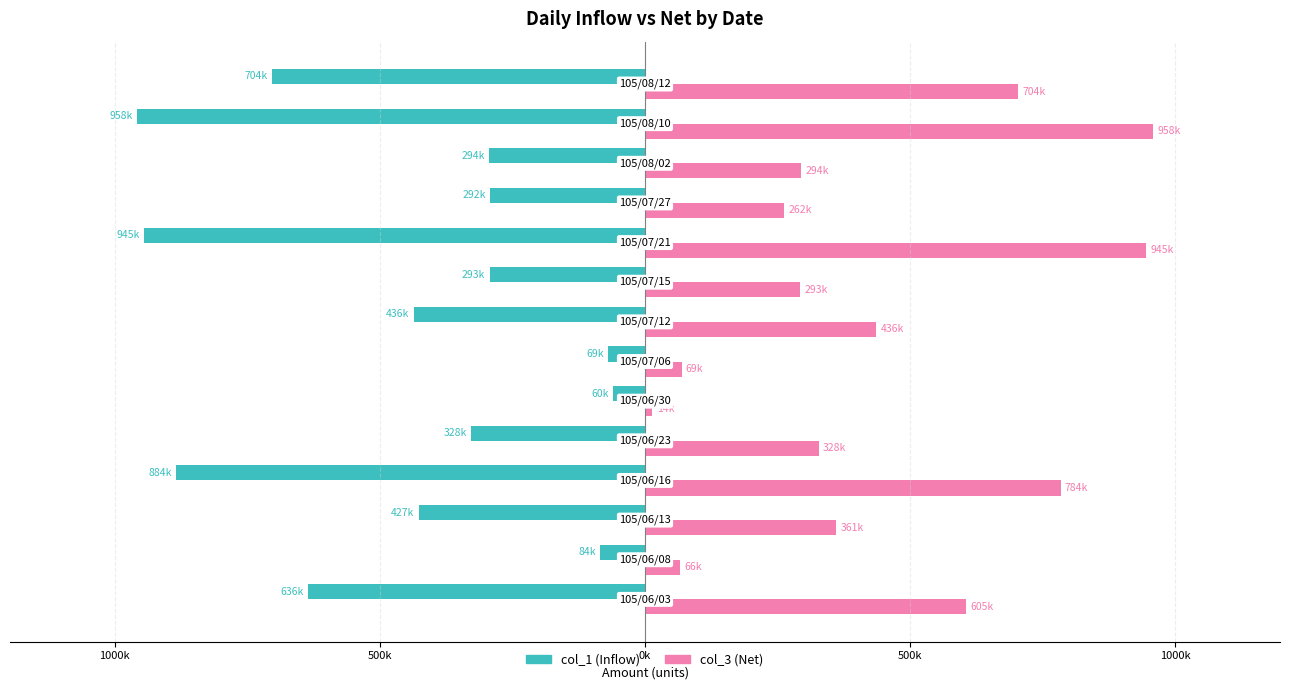

What is the difference between the maximum and minimum values in the col_3 (Net) series?

944000